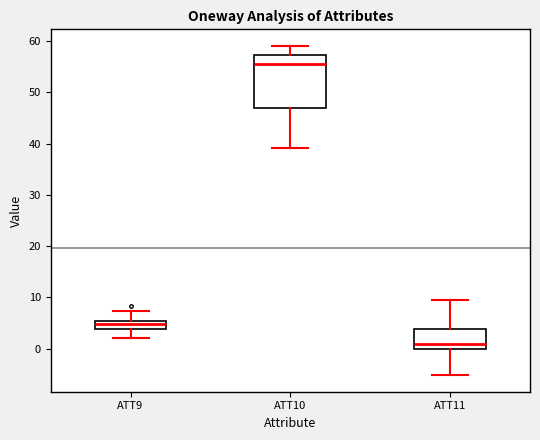

Which box's median line is the highest?

ATT10